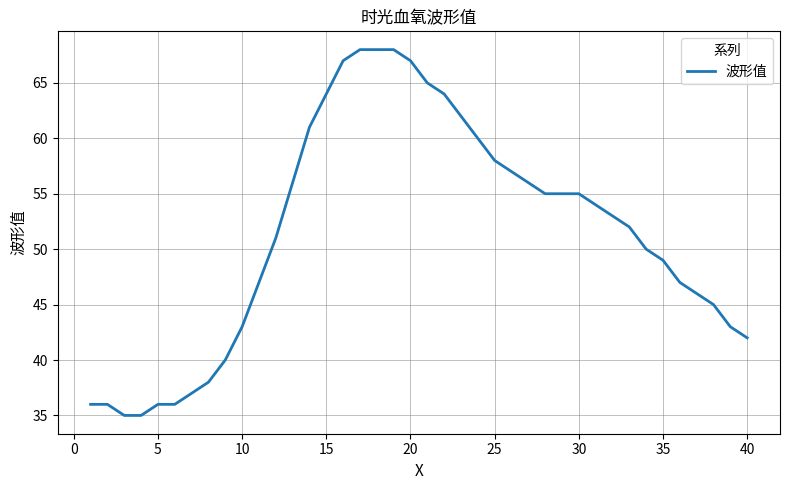

What is the greatest value displayed?

68